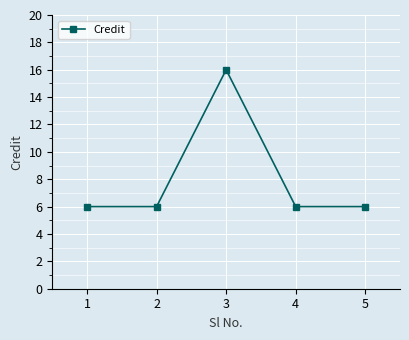

True or false: there are more than 2 points higher than both neighbors.

False